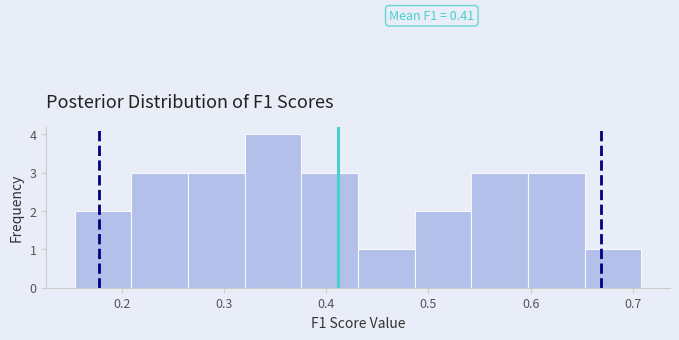

Which range on the x-axis has the tallest bar?

0.32 to 0.38